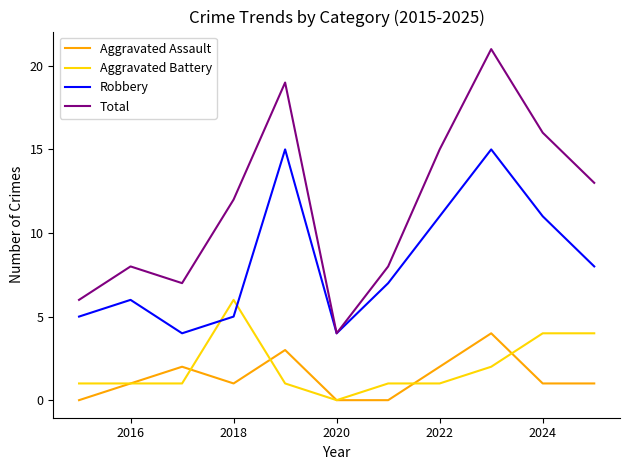

Which series ends up on top after the final intersection of Robbery and Aggravated Battery?

Robbery